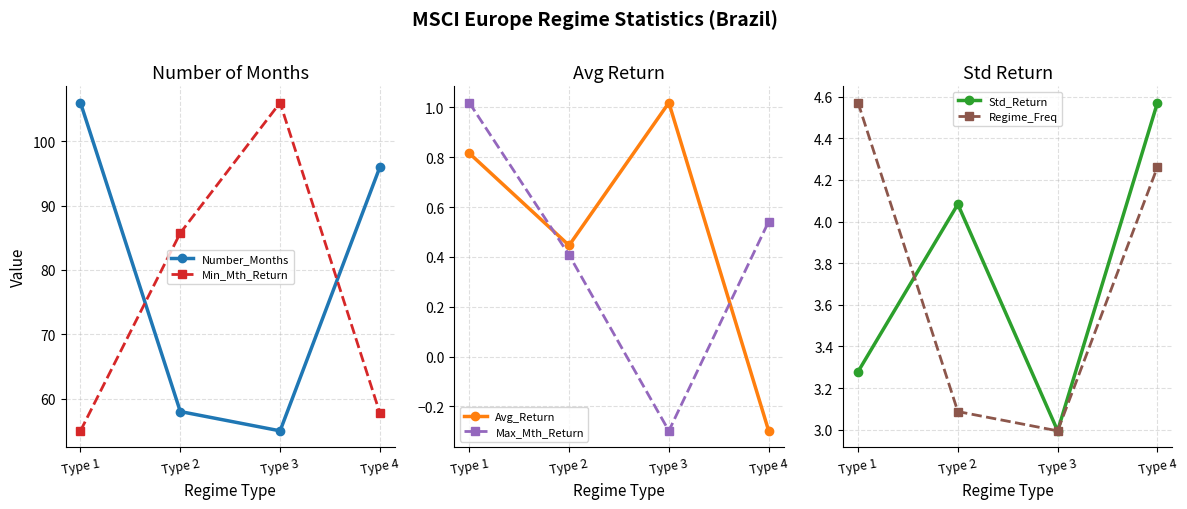

What is the sum of the Min_Mth_Return values at Type 4 and Type 1?

112.8